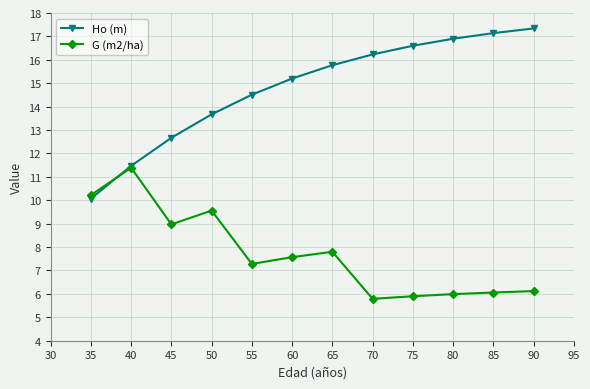

At which label is Ho (m) closest to 13?

45